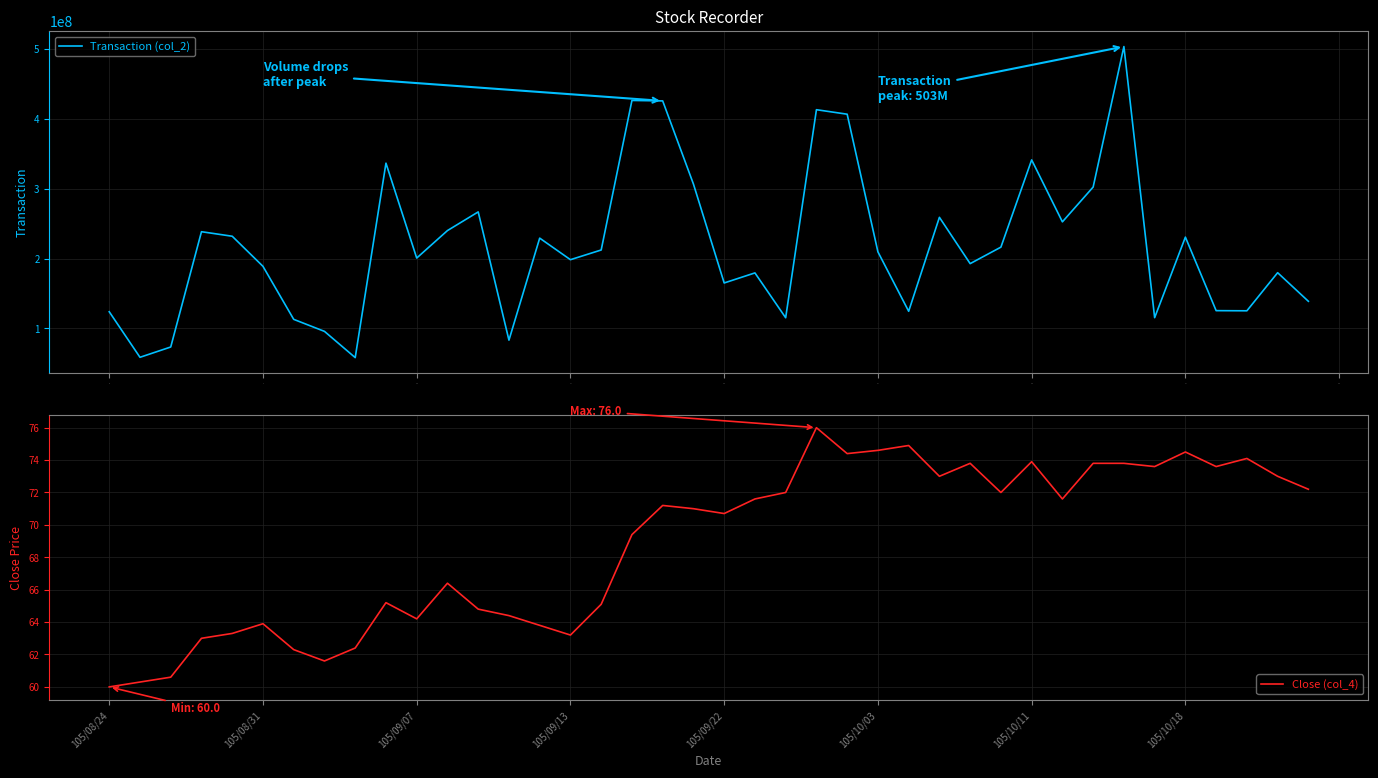

What is the approximate value of Close (col_4) at 34?

73.6